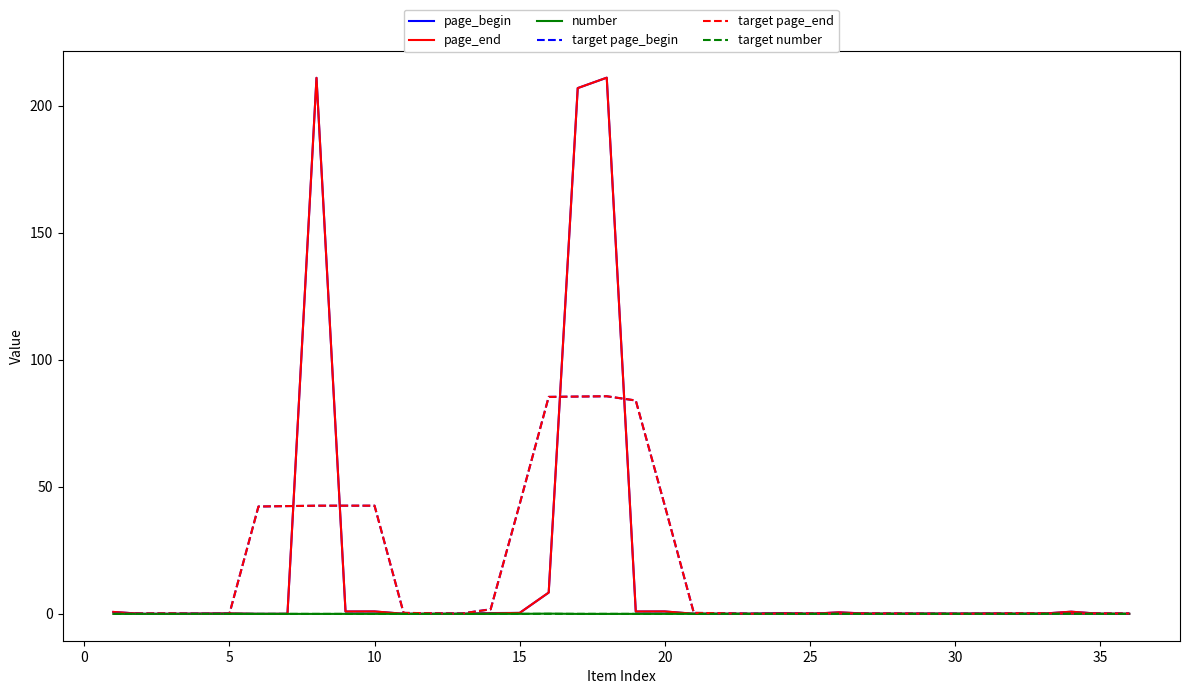

What is the sum of all target page_end values?

645.7